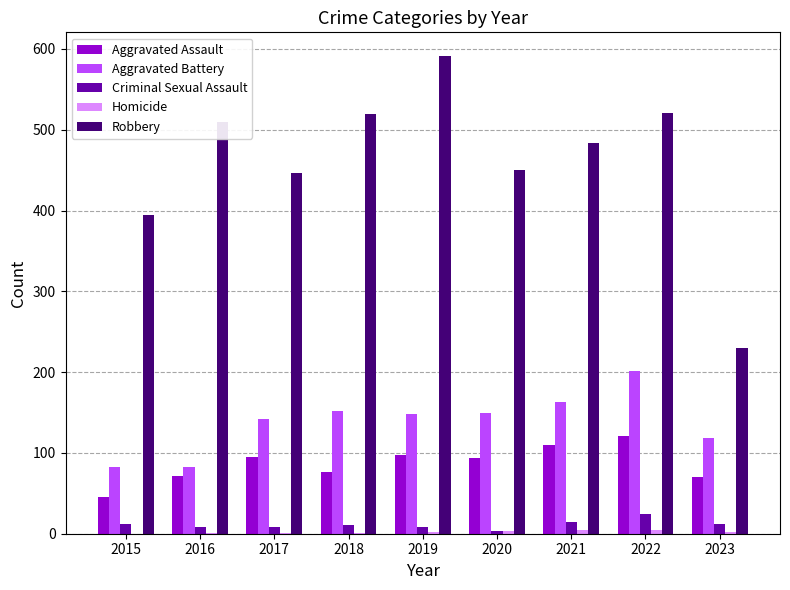

At which label is Robbery closest to 410?

2015